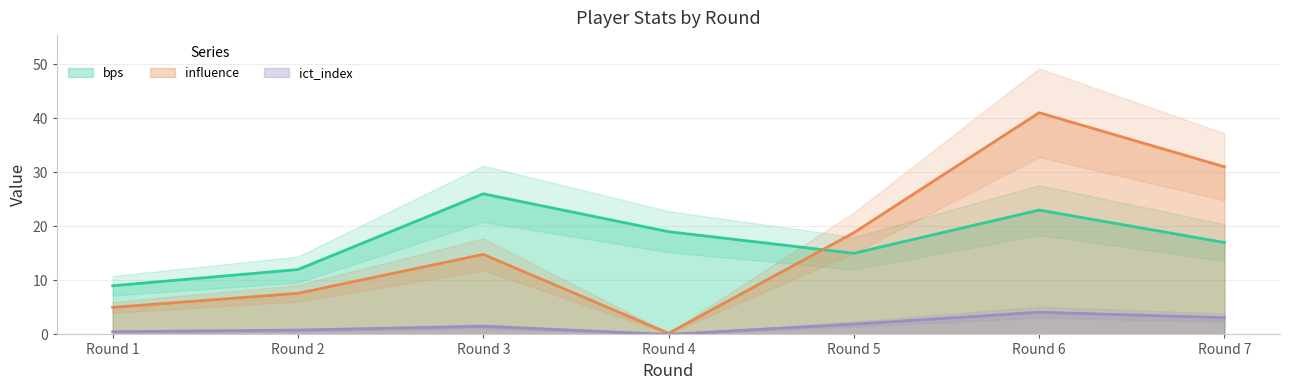

What is the difference between the maximum and second lowest values in the bps series?

14.0